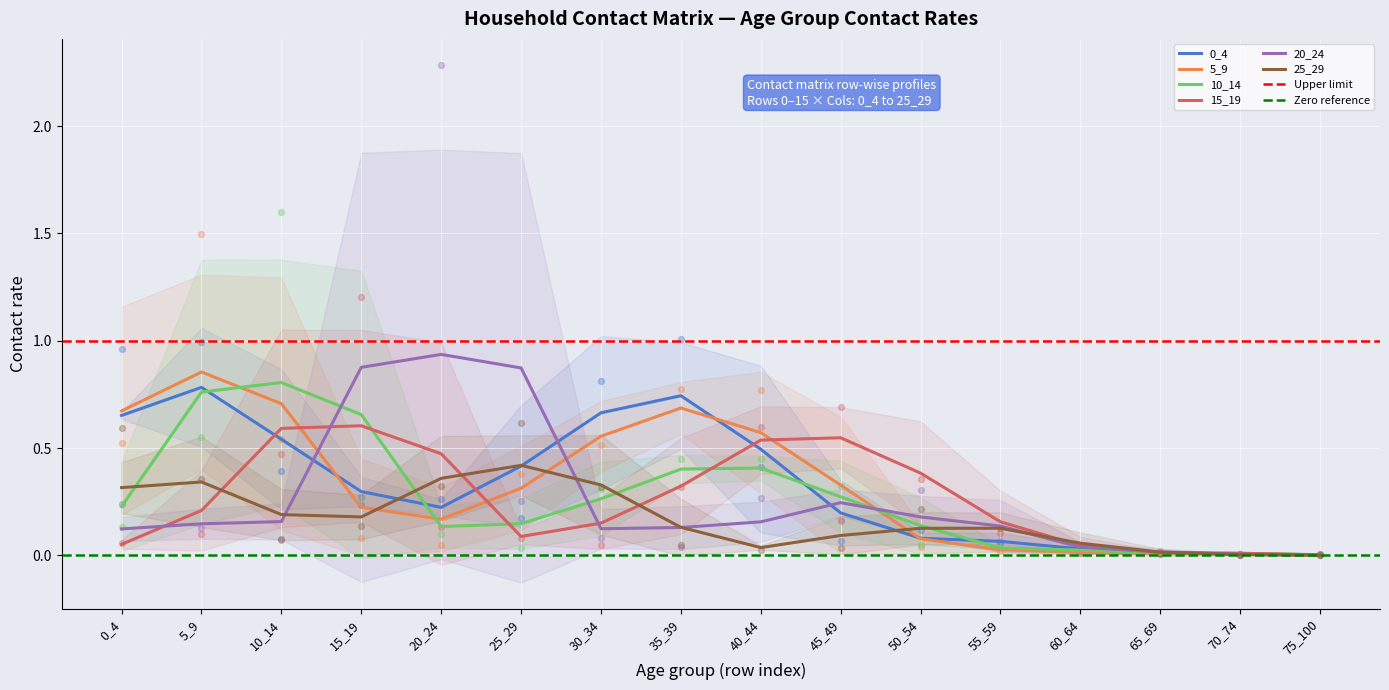

Which series has the largest total across all categories?

0_4